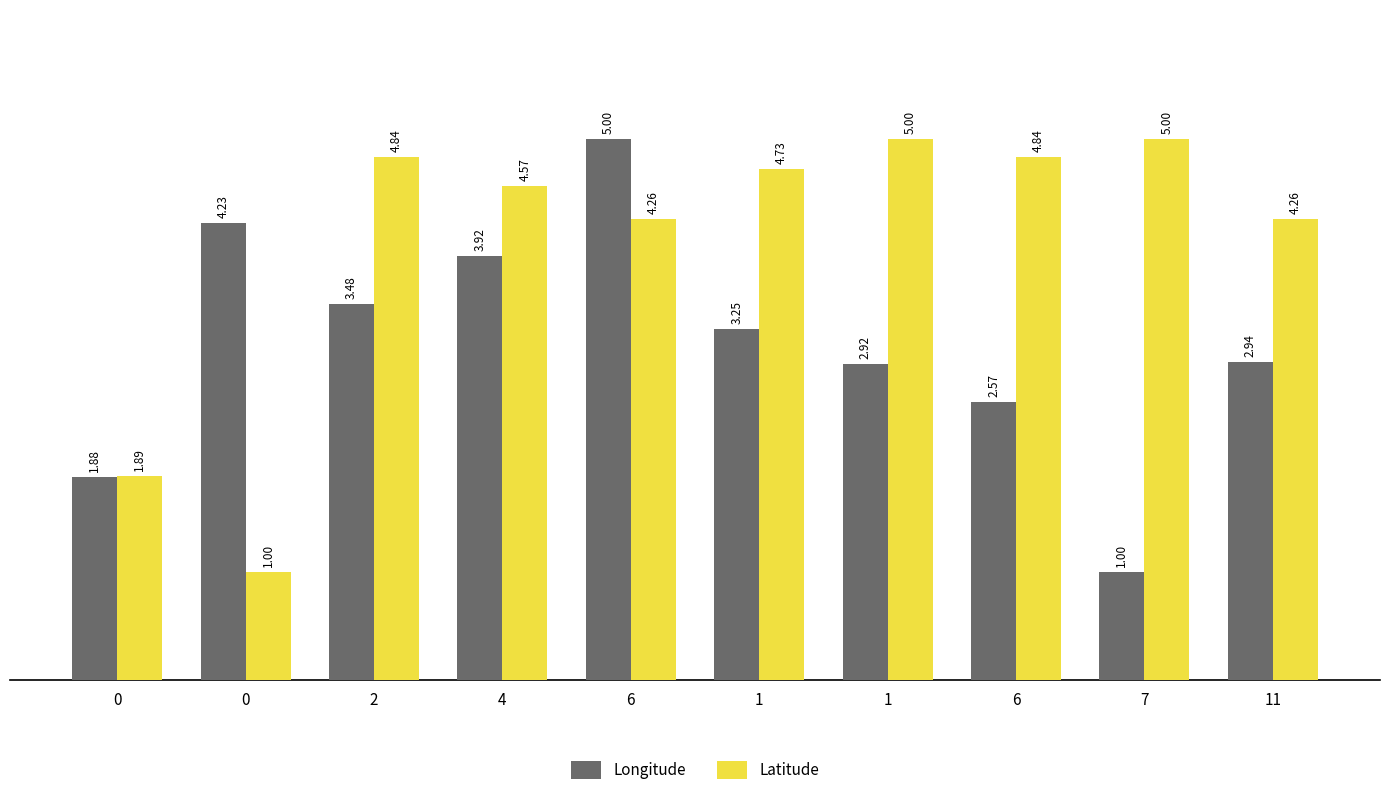

How many values in the Latitude series exceed 4?

8